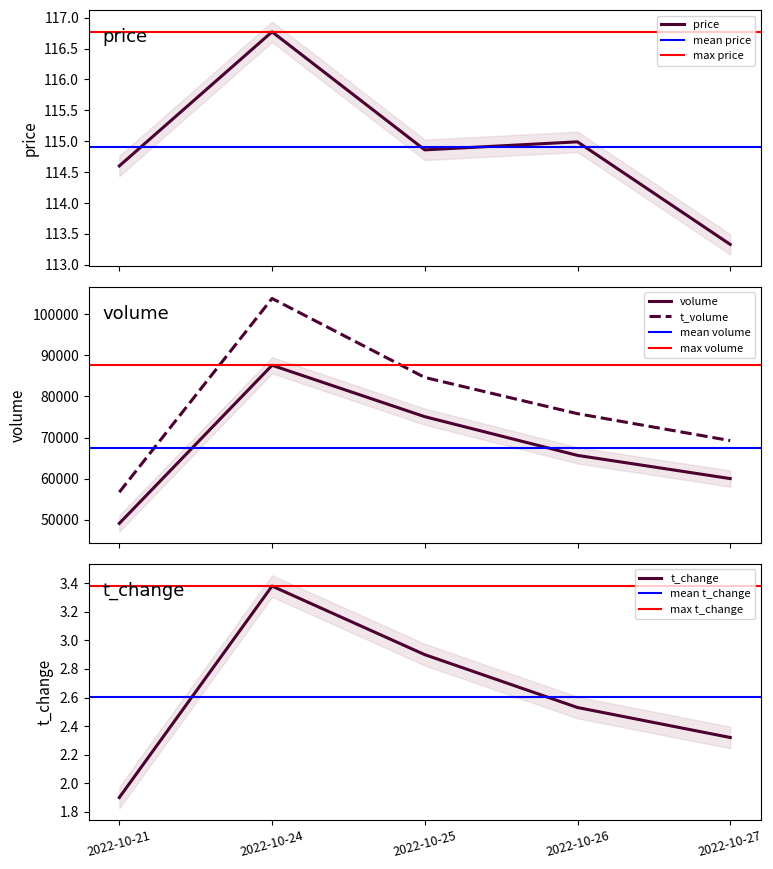

How many values in the t_volume series exceed 75807?

2